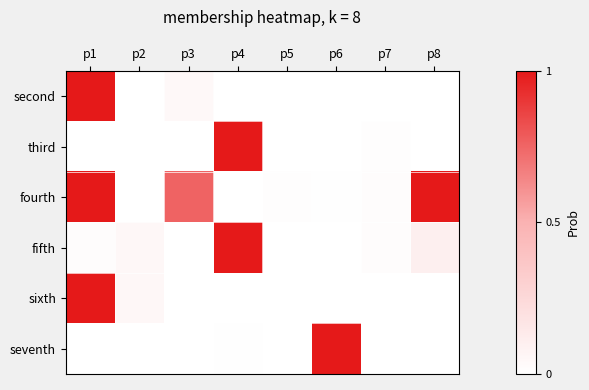

Reading left to right, transcribe all the data shown in this chart.

second: p1=1.0	p2=0.0	p3=0.0	p4=0.0	p5=0.0	p6=0.0	p7=0.0	p8=0.0
third: p1=0.0	p2=0.0	p3=0.0	p4=1.0	p5=0.0	p6=0.0	p7=0.0	p8=0.0
fourth: p1=1.0	p2=0.0	p3=0.8	p4=0.0	p5=0.0	p6=0.0	p7=0.0	p8=1.0
fifth: p1=0.0	p2=0.0	p3=0.0	p4=1.0	p5=0.0	p6=0.0	p7=0.0	p8=0.1
sixth: p1=1.0	p2=0.1	p3=0.0	p4=0.0	p5=0.0	p6=0.0	p7=0.0	p8=0.0
seventh: p1=0.0	p2=0.0	p3=0.0	p4=0.0	p5=0.0	p6=1.0	p7=0.0	p8=0.0